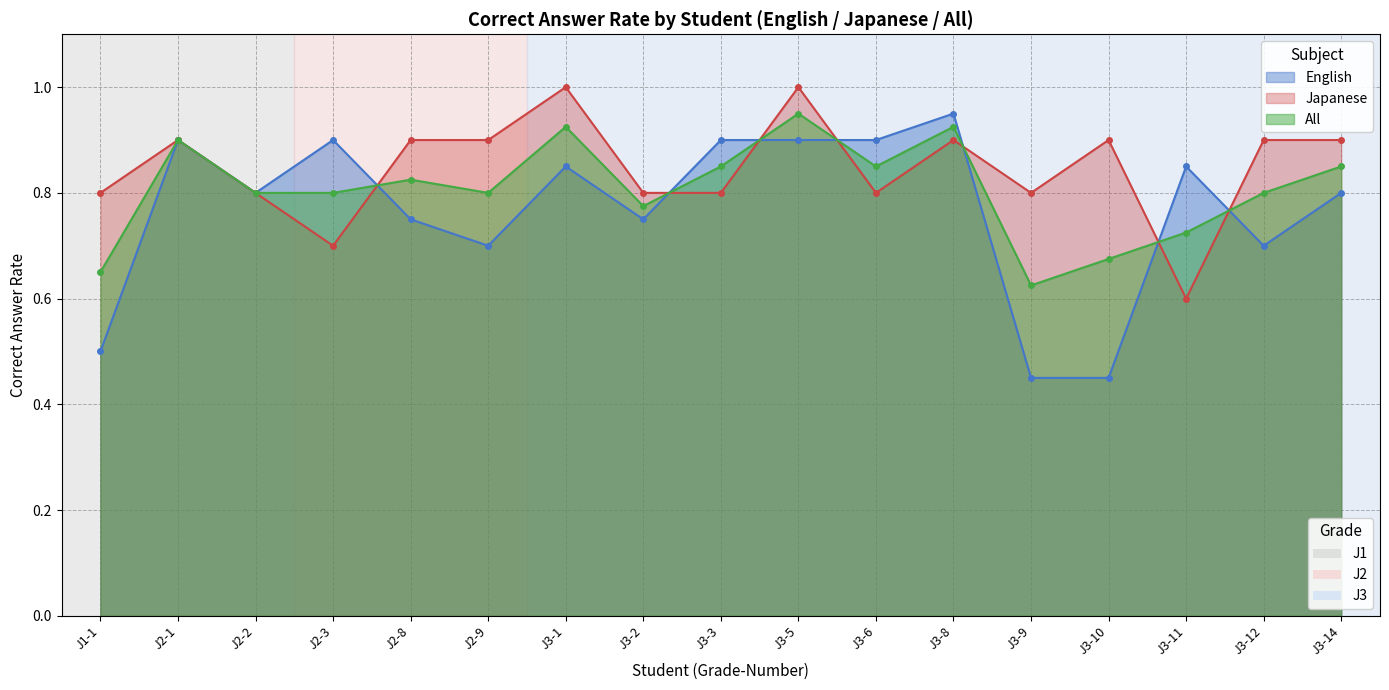

Which series changed the most between J3-3 and J3-6?

English